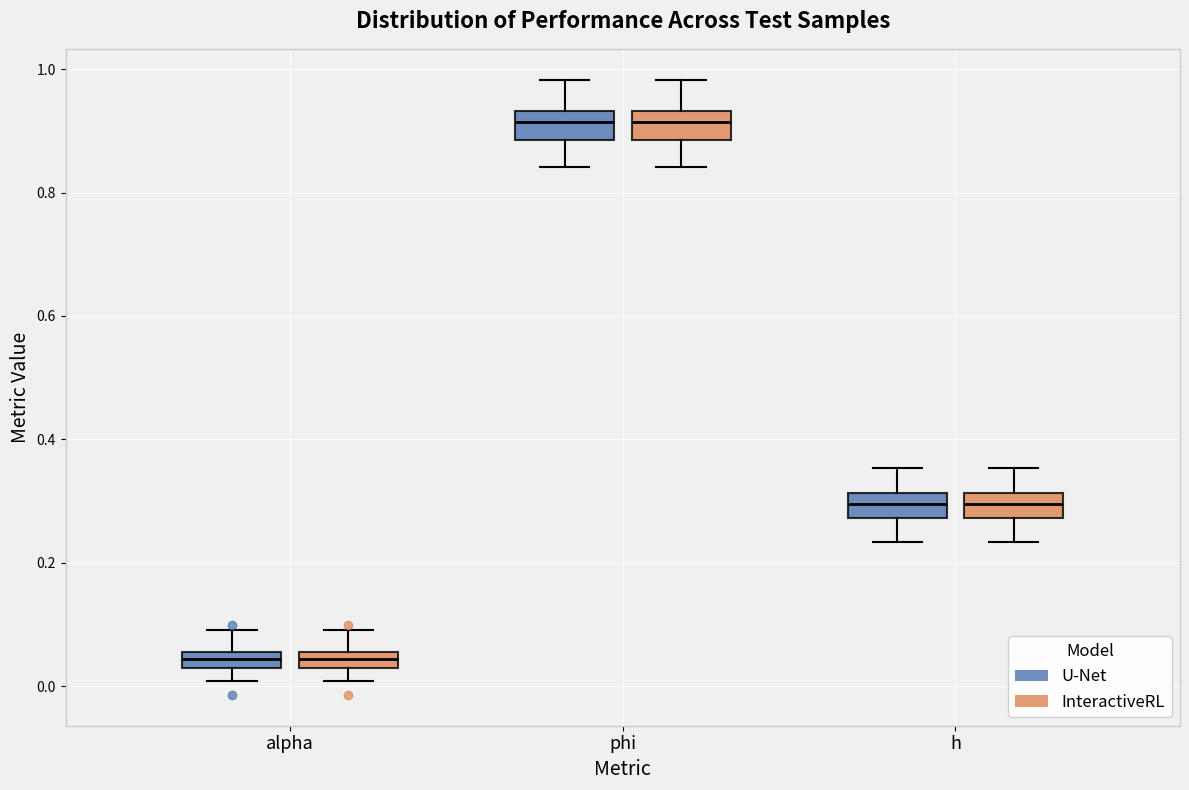

Where does the lower whisker of the box for h (U-Net) end on the y-axis? The values are not printed on the chart, so give them approximately, as read against the axis.

0.24